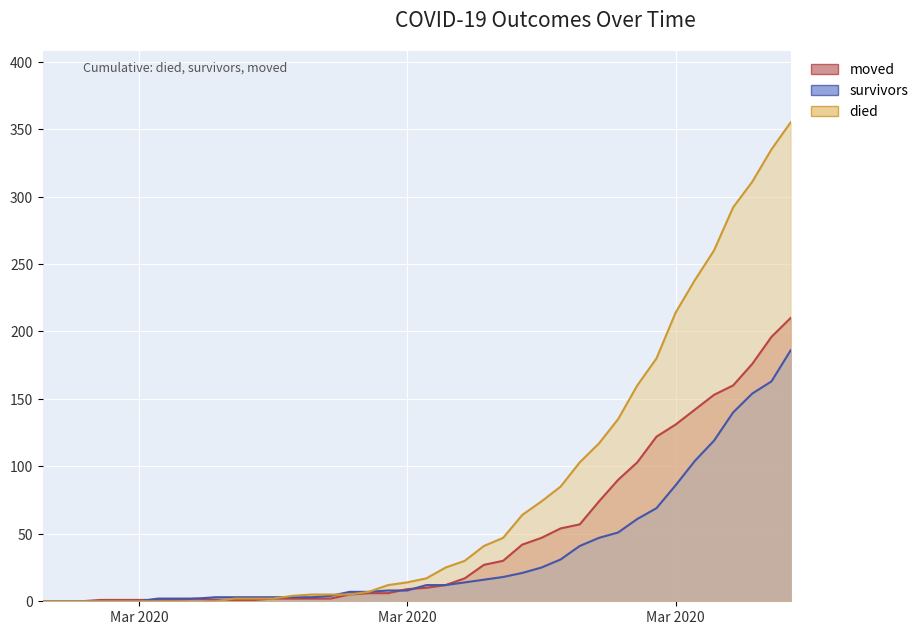

List the series in order of their peak value, highest first.

died, moved, survivors